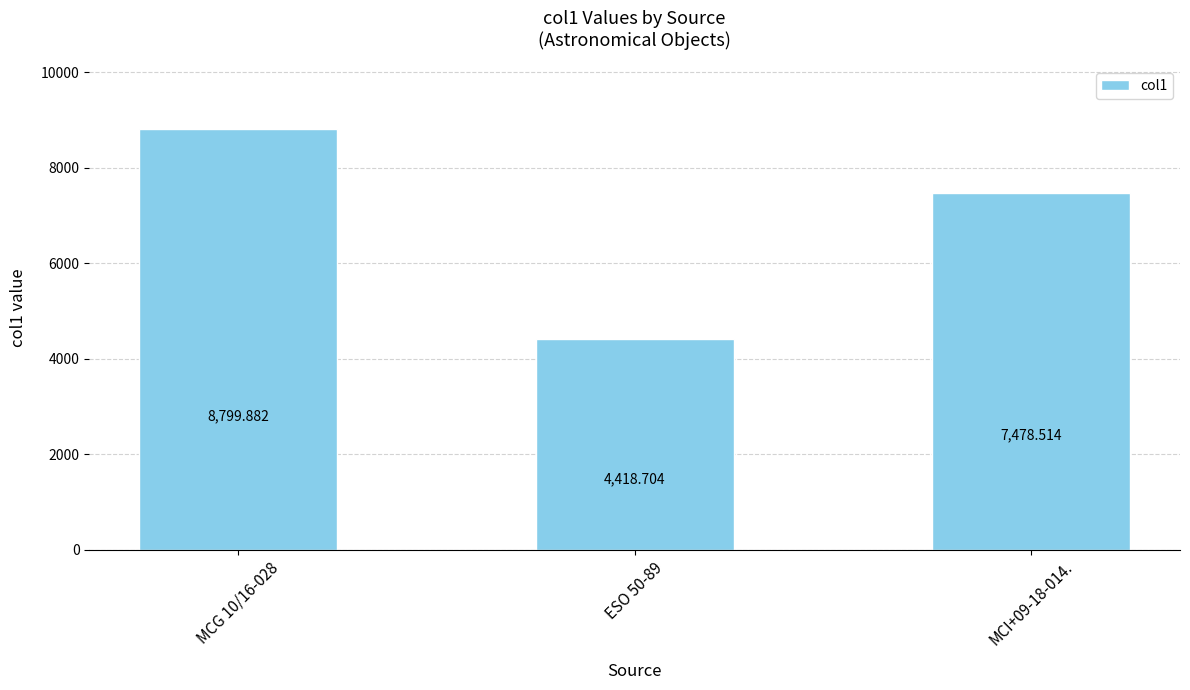

What is the sum of all values?

20697.1